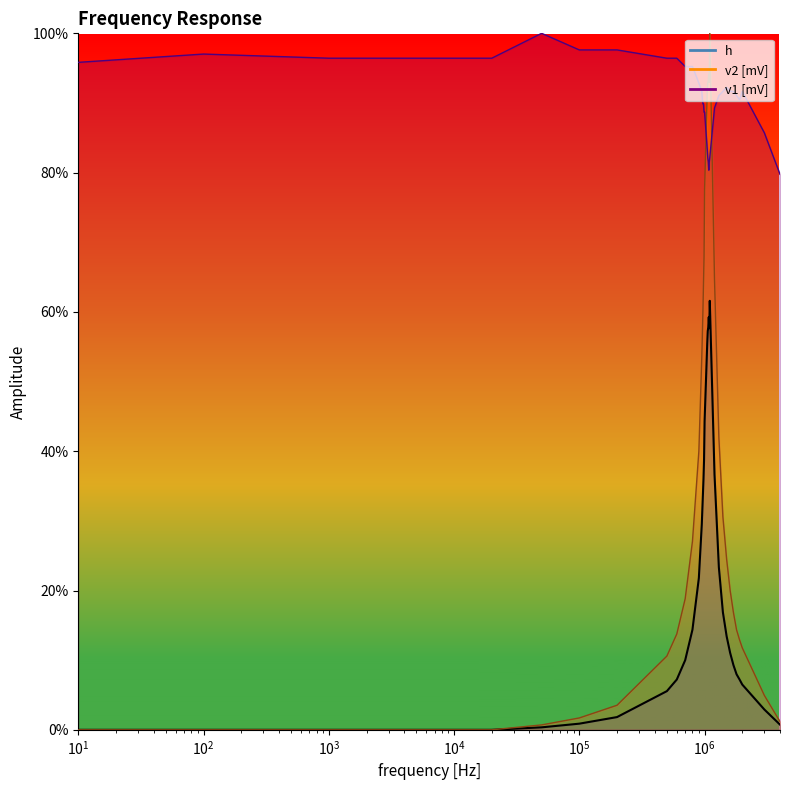

What is the average value of the h series?

0.2